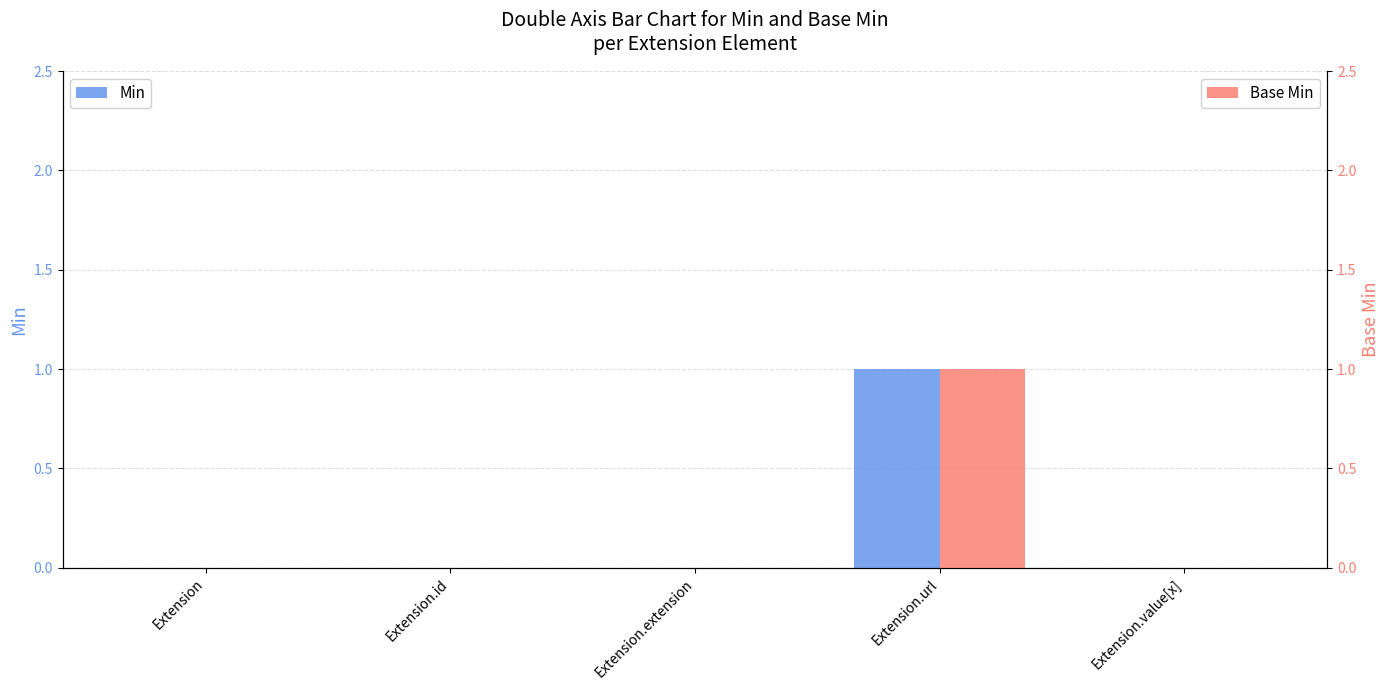

Are the bars grouped side by side (vs. stacked)?

Yes